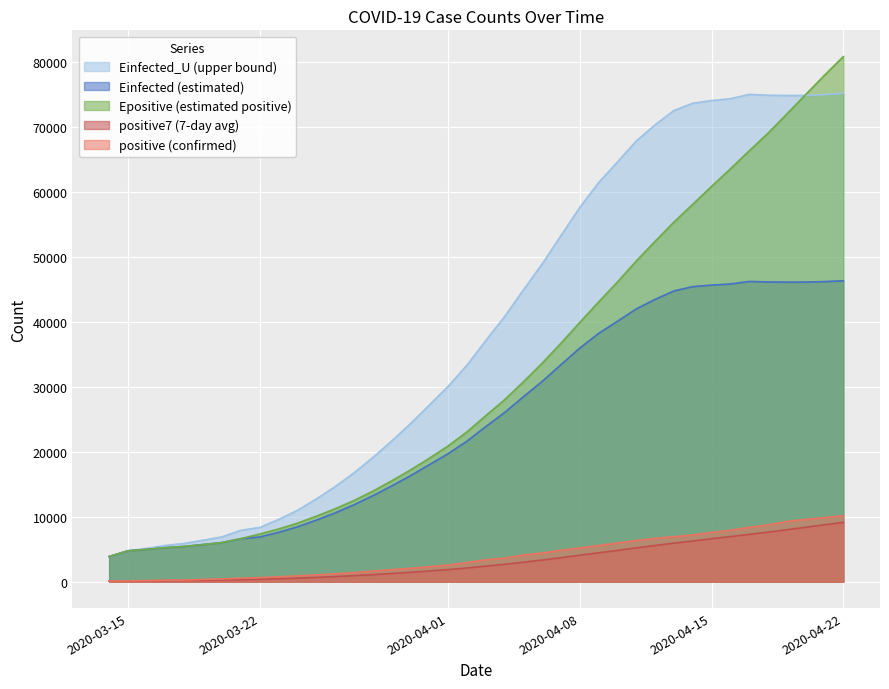

Which series has the widest spread of values?

Epositive (estimated positive)